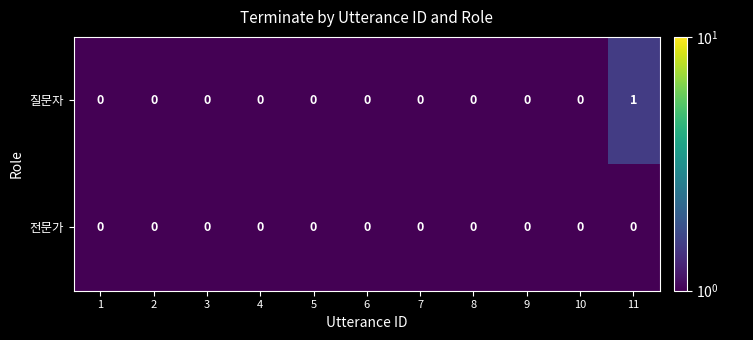

Reading right to left, what are all the values shown in this chart?

질문자: 11=1	10=0	9=0	8=0	7=0	6=0	5=0	4=0	3=0	2=0	1=0
전문가: 11=0	10=0	9=0	8=0	7=0	6=0	5=0	4=0	3=0	2=0	1=0